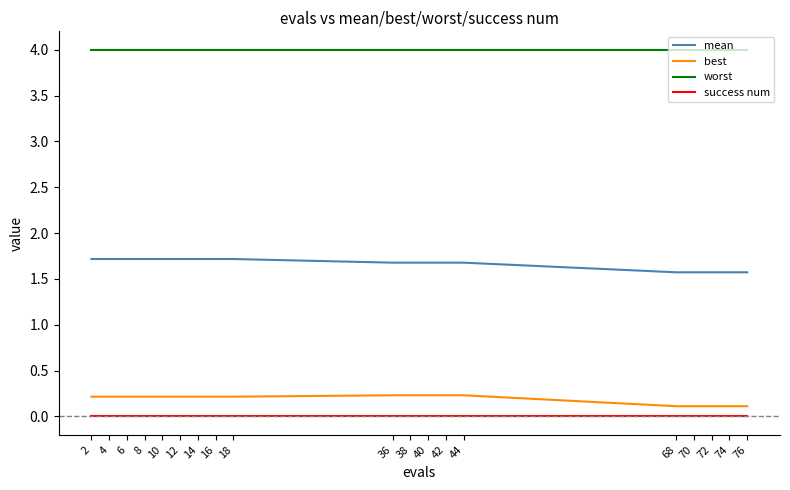

What is the approximate value of worst at 8?

4.0